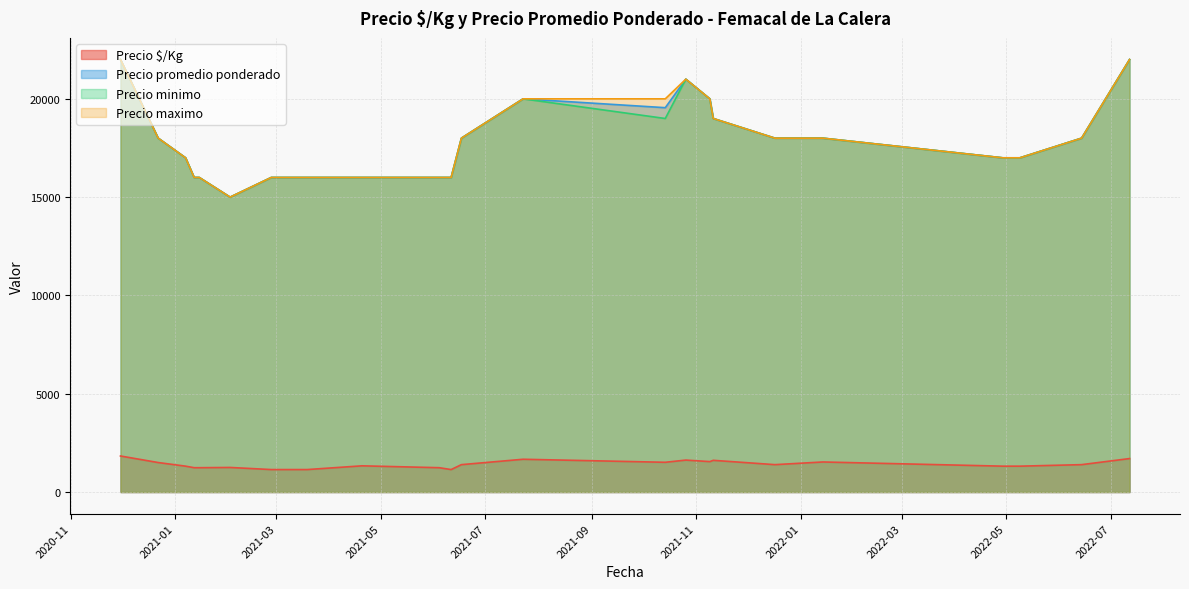

What is the difference between the second highest and second lowest values in the Precio promedio ponderado series?

6000